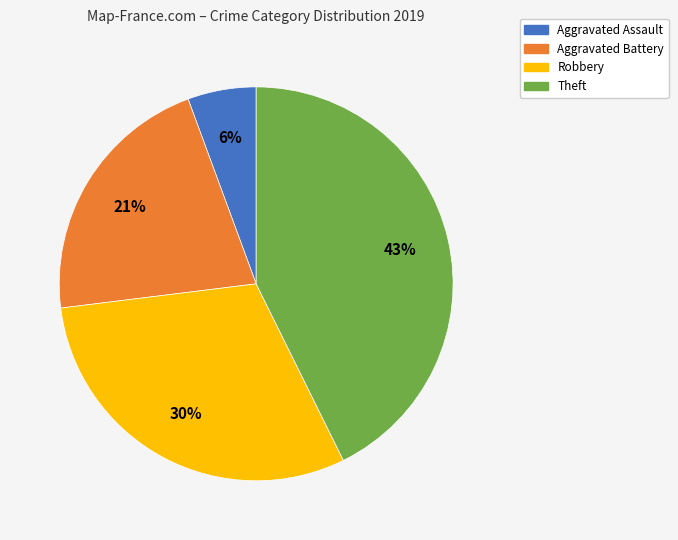

Is the sum of Aggravated Battery and Robbery greater than half?

Yes